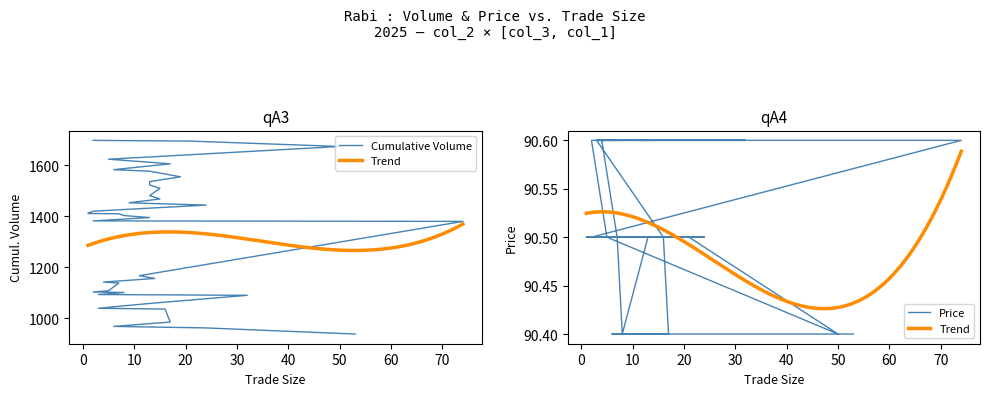

Is it true that Cumulative Volume equals 1555.0 at 19?

True